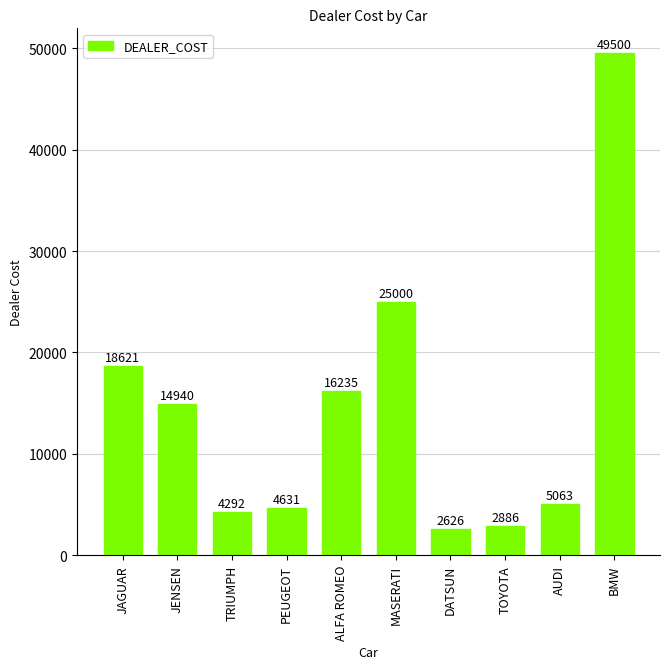

Reading right to left, extract all data points from this chart.

49500	5063	2886	2626	25000	16235	4631	4292	14940	18621